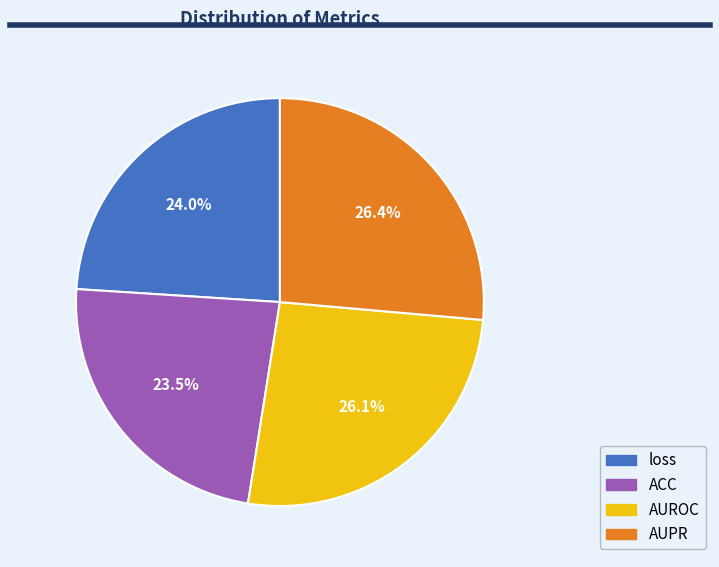

Does AUPR represent more than half of the total?

No